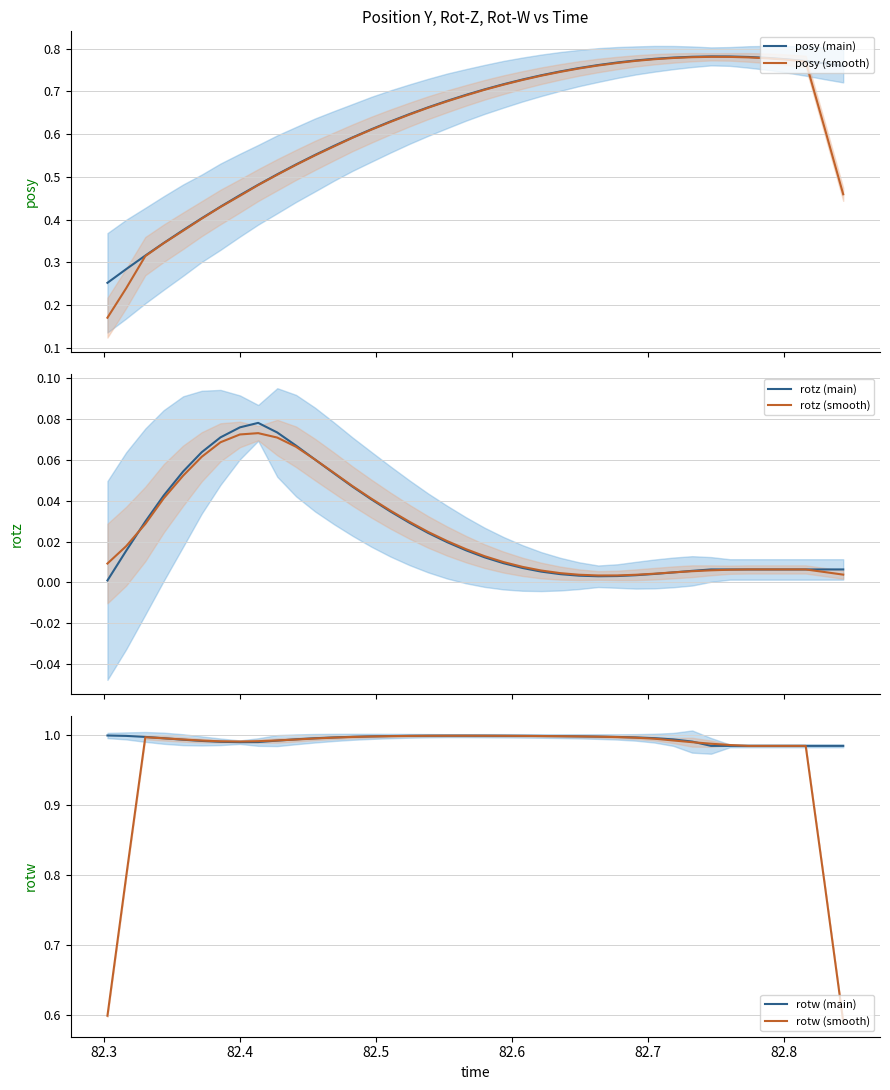

The rotw (smooth) series shows 0.5 at 8. True or false?

False